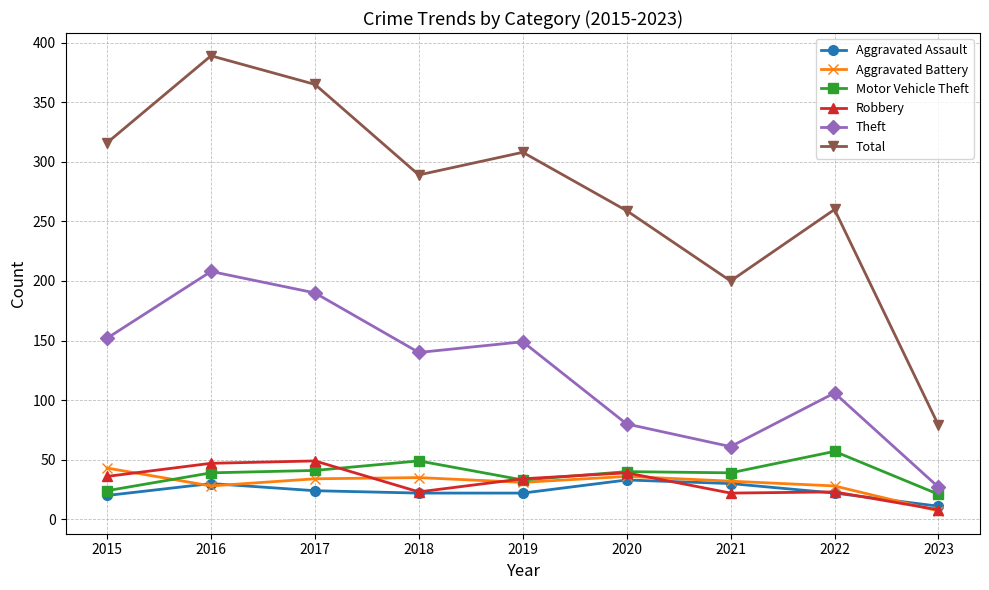

What is the highest value of the Aggravated Assault series?

33